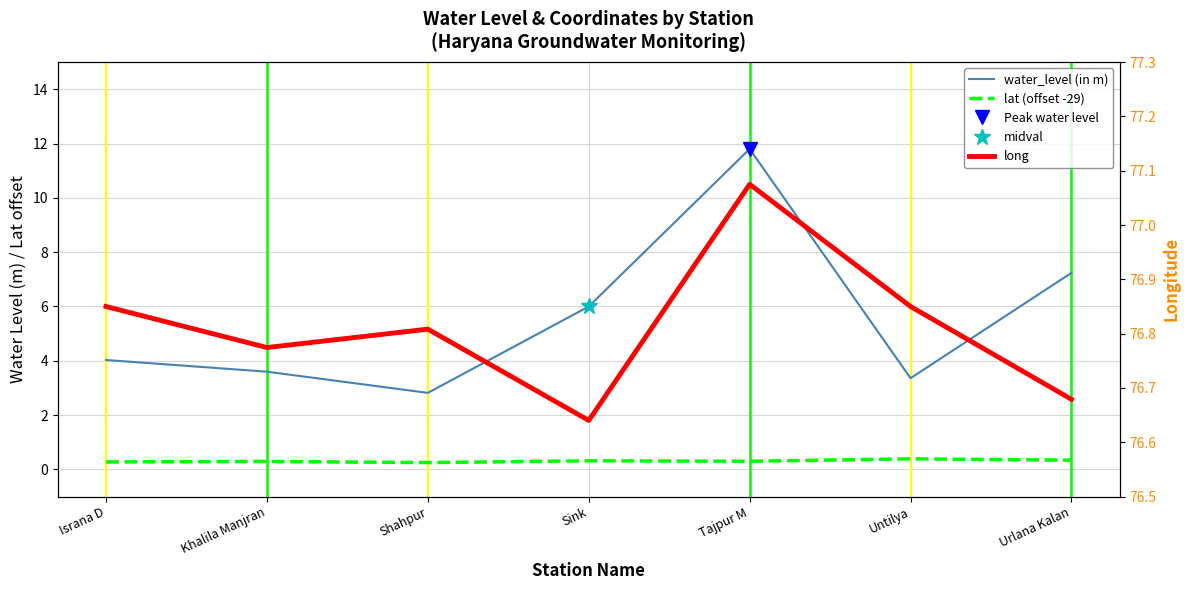

Which category has the highest value in the lat (offset -29) series?

Untilya